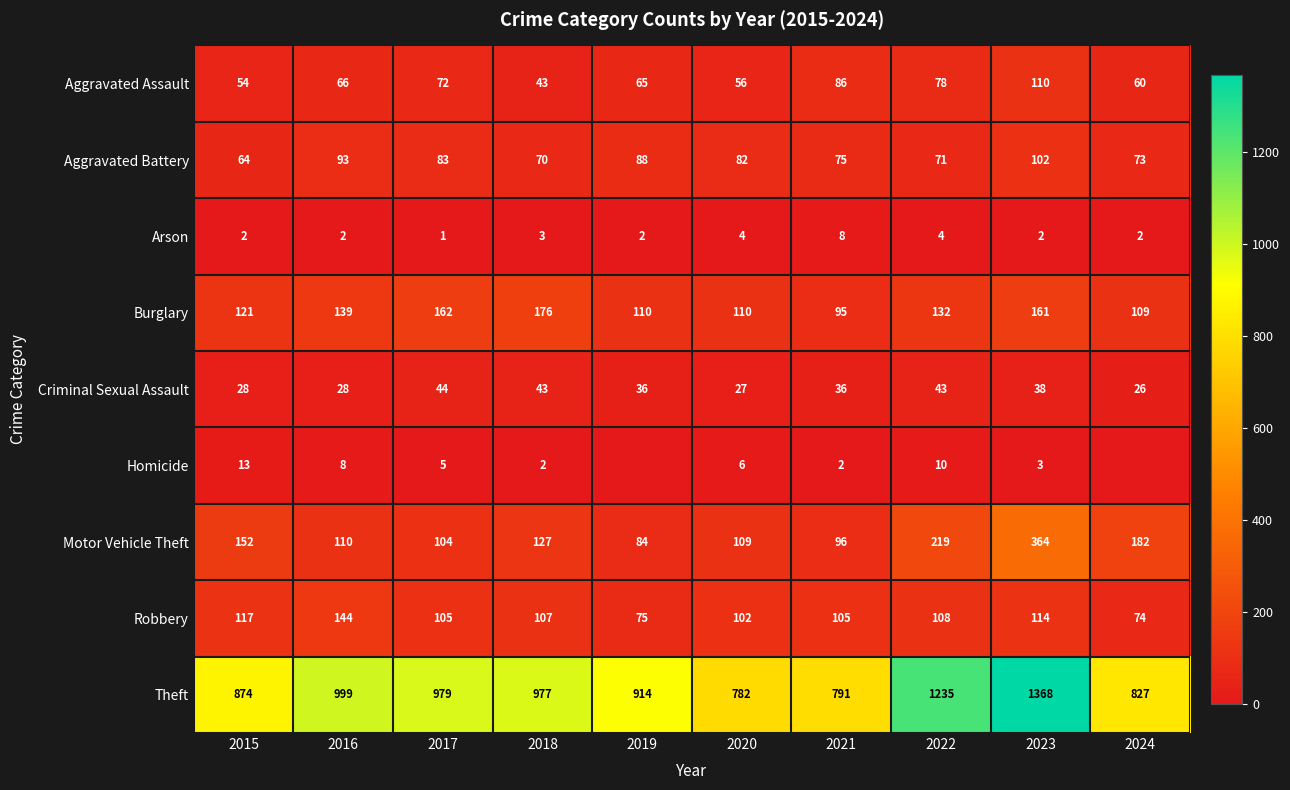

Is the value of Motor Vehicle Theft at 2020 greater than the value of Arson at 2022?

Yes